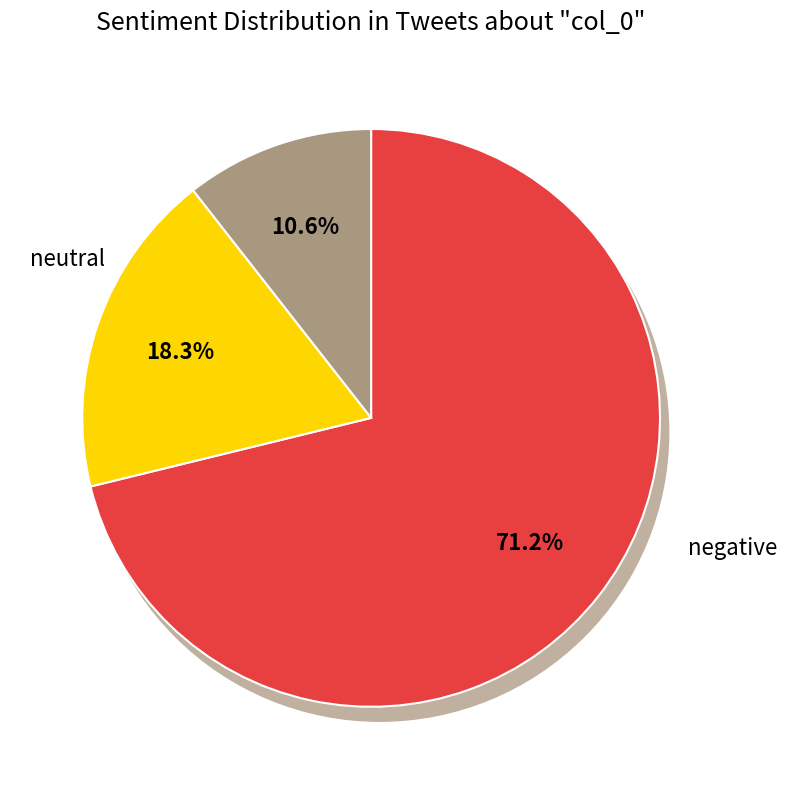

Is there a majority slice in this chart?

No